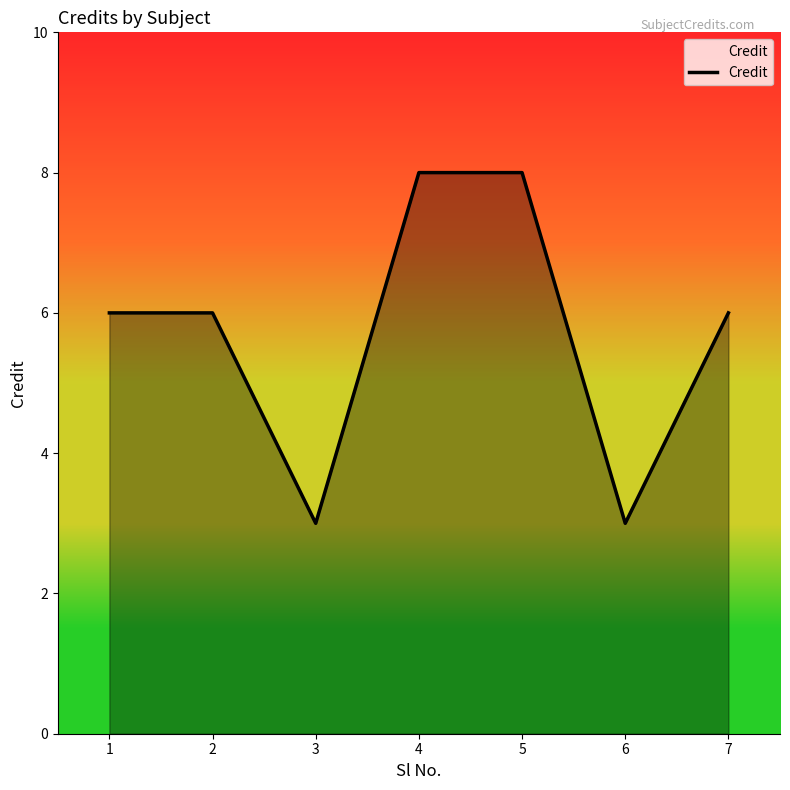

What is the maximum value shown in the chart?

8